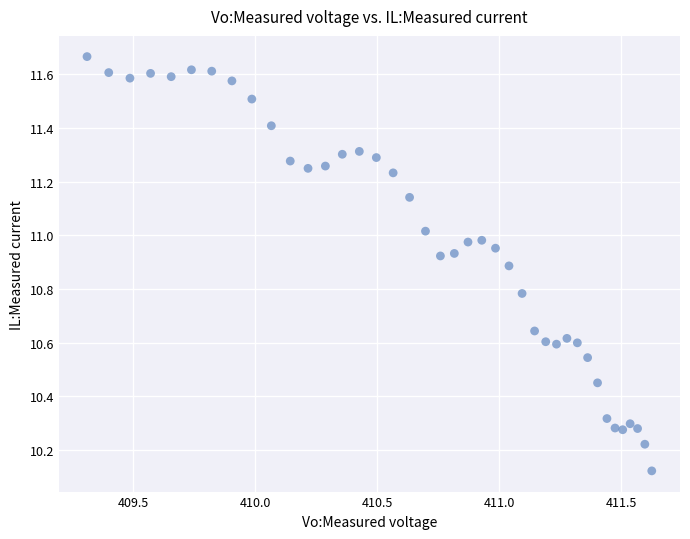

What is the range of X values (max minus min)?

2.3